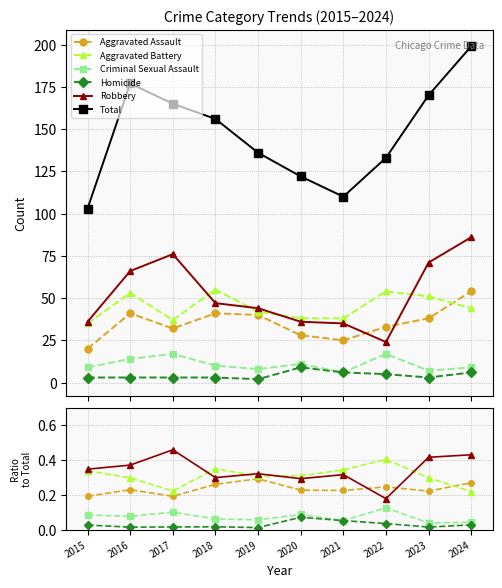

At 2021, list the series in order from largest to smallest.

Total, Aggravated Battery, Robbery, Aggravated Assault, Criminal Sexual Assault, Homicide